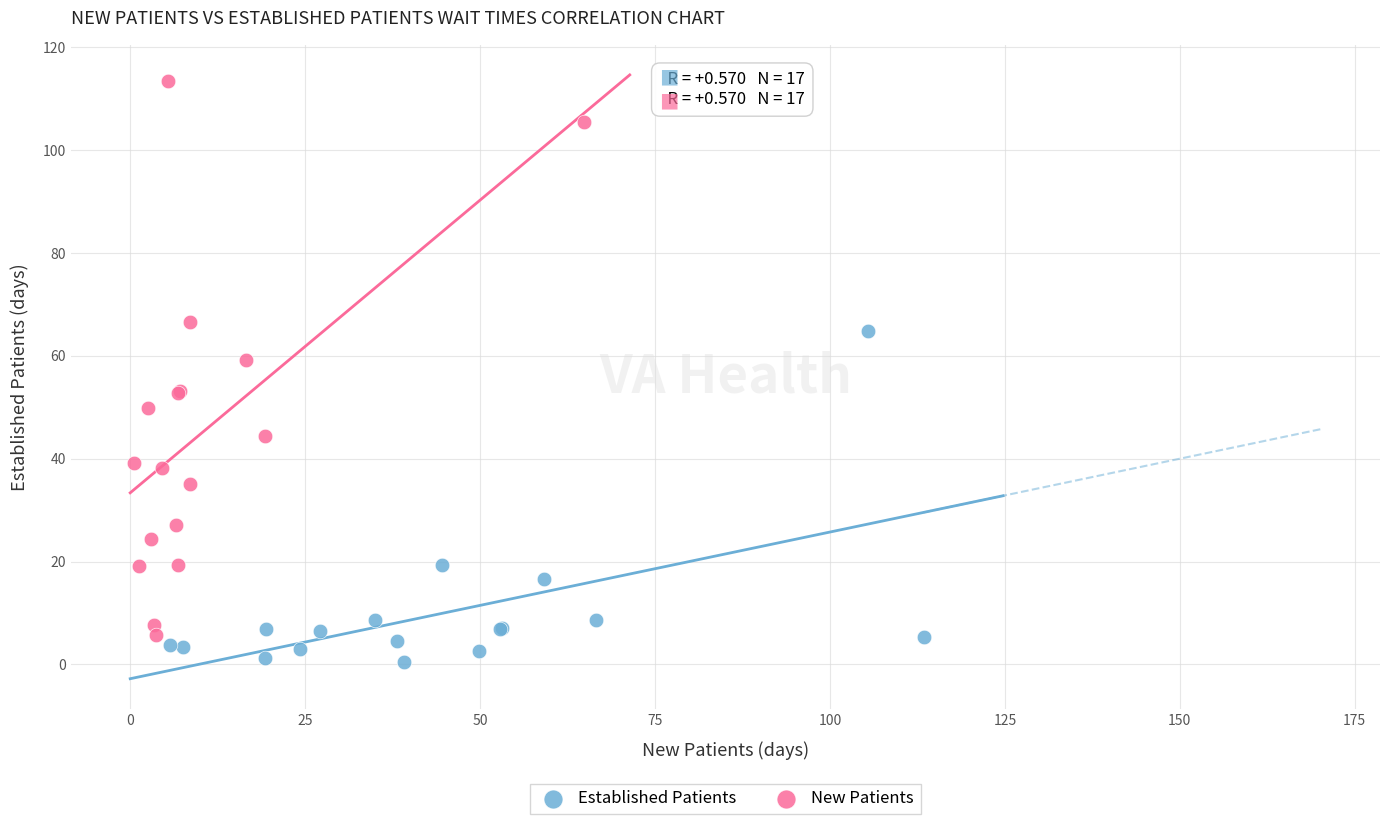

Which series contains the highest Y value?

New Patients